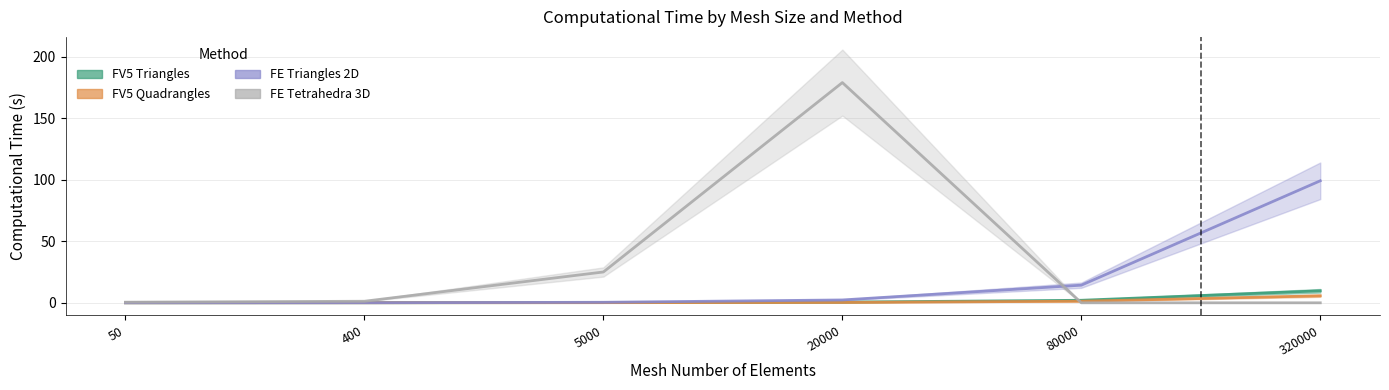

How many data points does each series have?

6